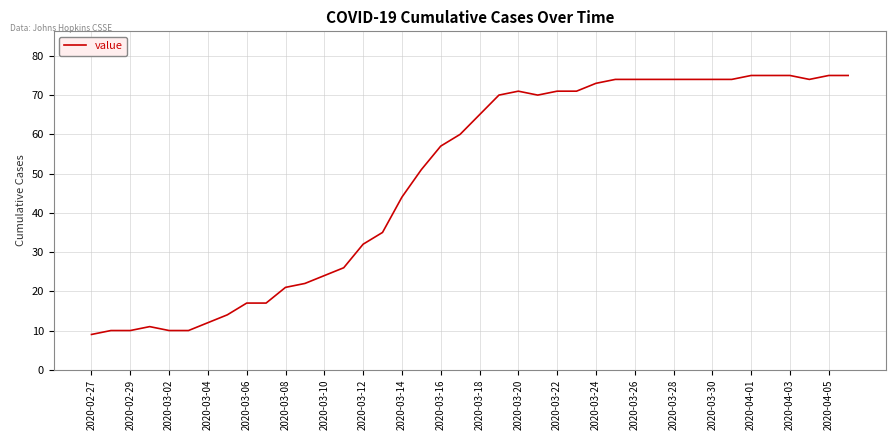

What is the smallest value displayed?

9